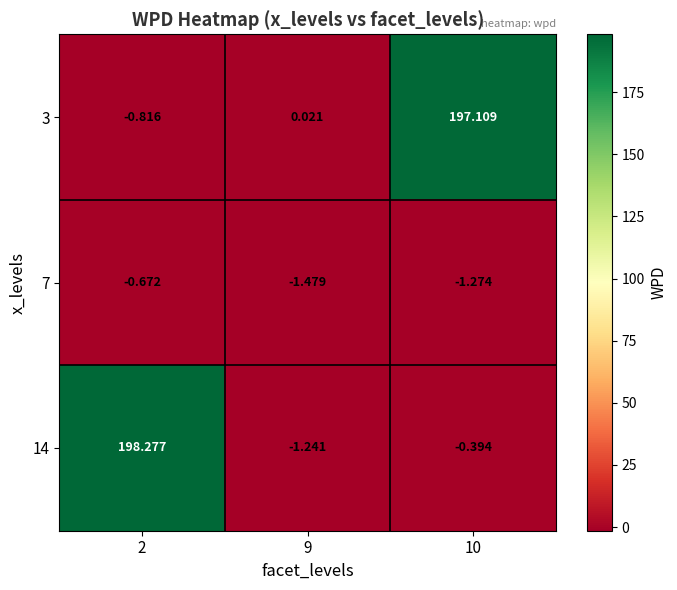

How many categories are shown in the chart?

3